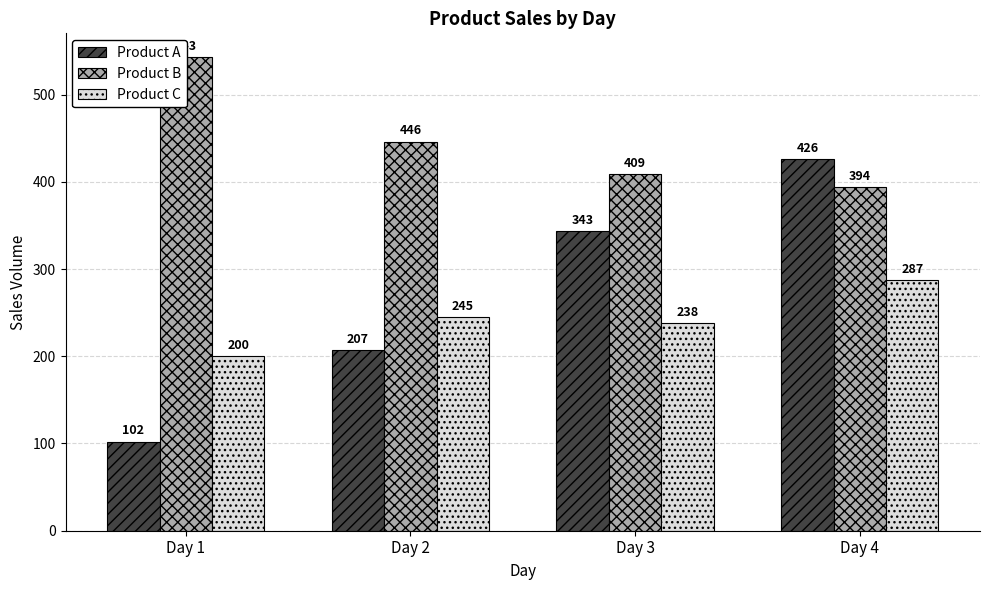

What is the difference between the highest and lowest values at Day 4?

139